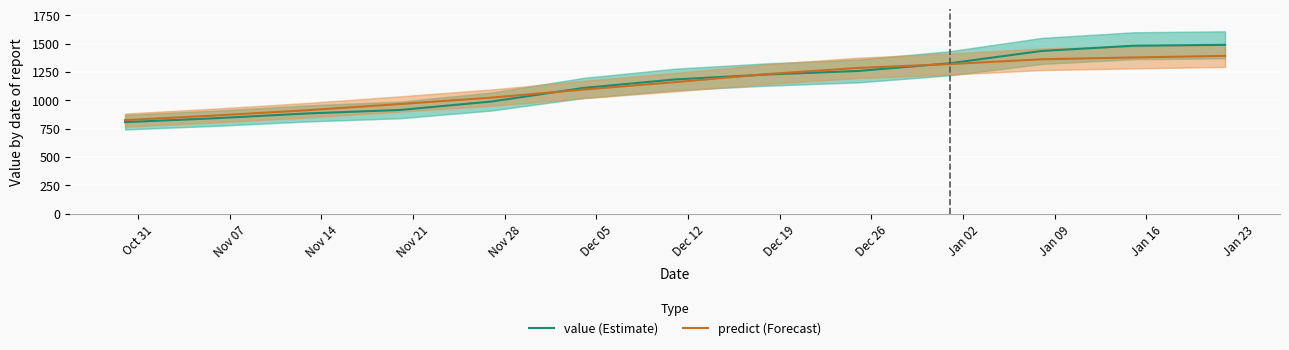

At which label is predict (Forecast) closest to 1107?

Dec 05